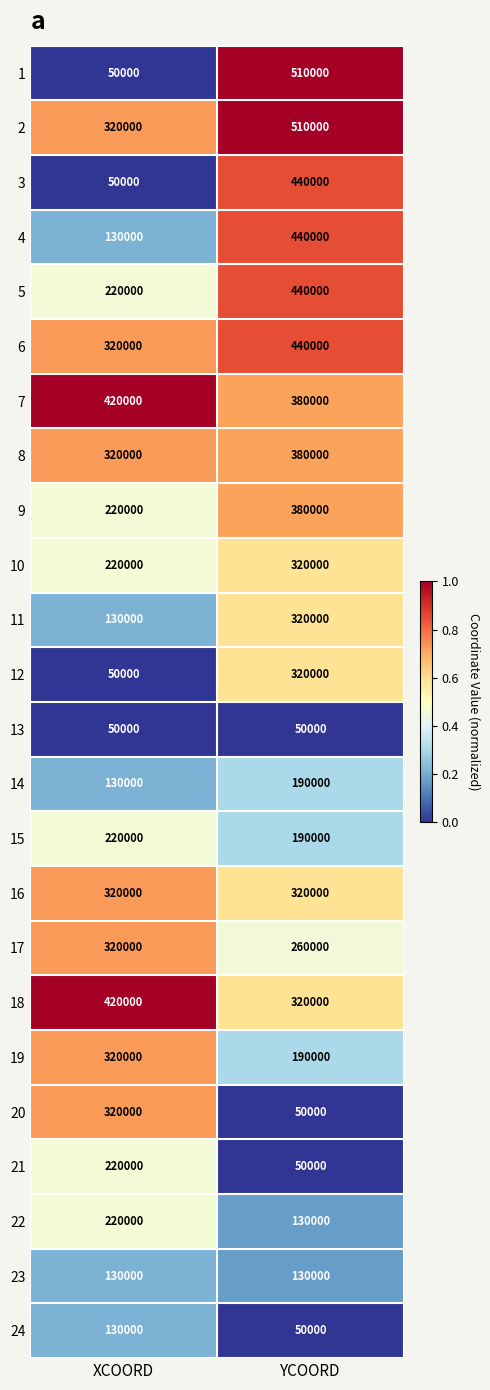

What is the difference between the 4 values at YCOORD and XCOORD?

310000